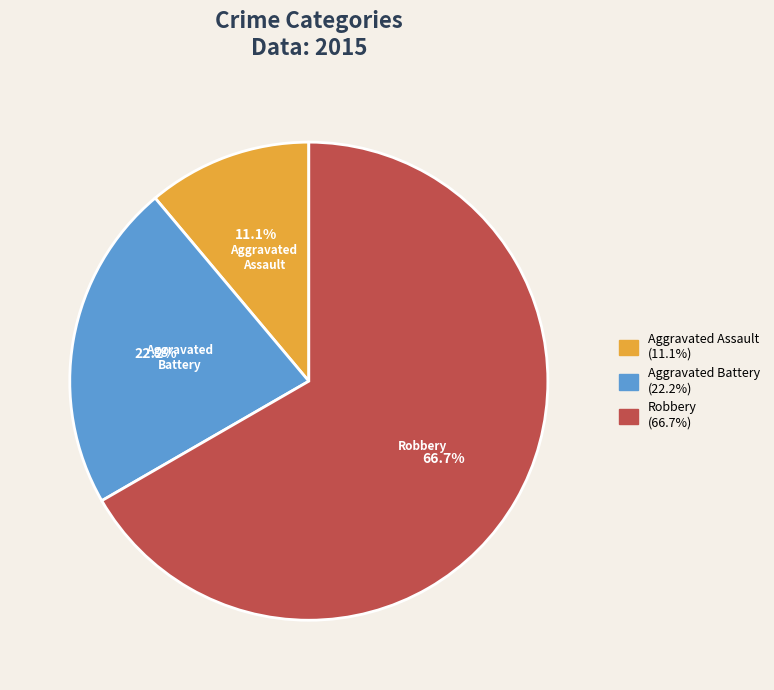

True or false: Robbery accounts for 67% of the total.

True